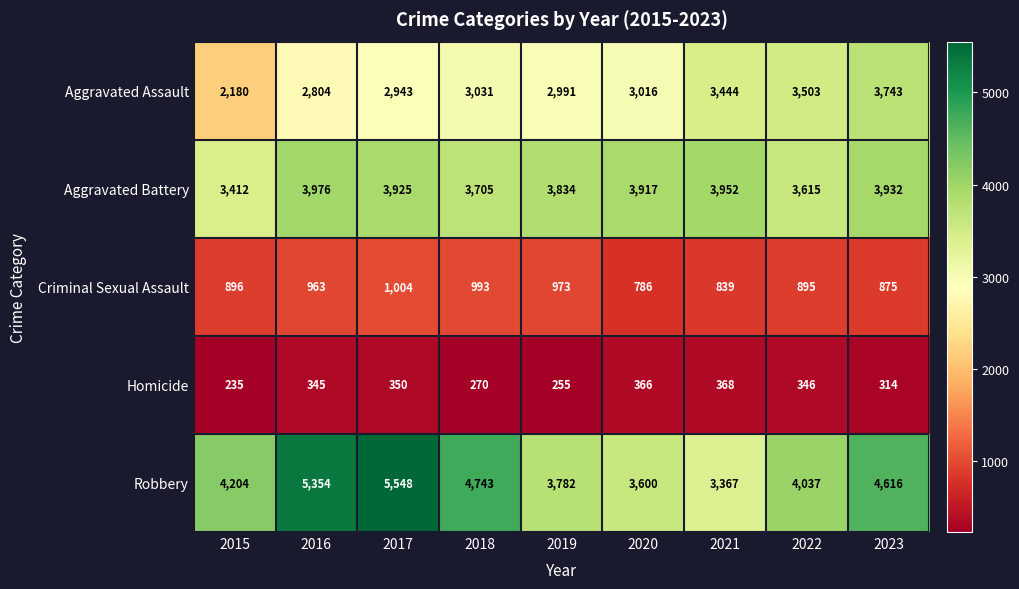

Is it true that Criminal Sexual Assault equals 204 at 2018?

False